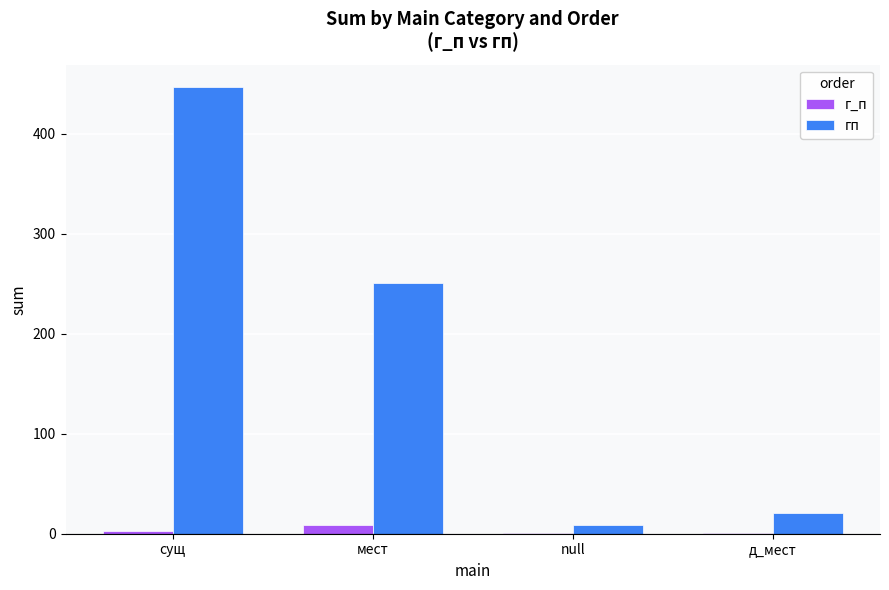

Count the number of categories in the chart.

4